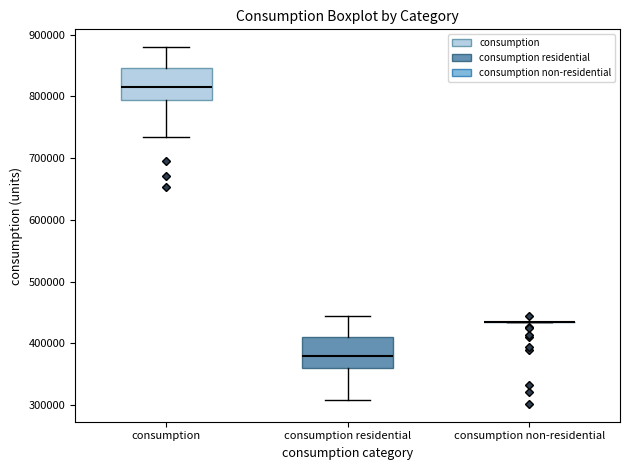

Reading left to right, read every box against the y-axis: the position of its median line, the range the box covers, and the ends of its whiskers. The values are not printed on the chart, so give them approximately, as read against the axis.

consumption: median 820000, box 790000 to 850000, whiskers 730000 to 880000
consumption residential: median 380000, box 360000 to 410000, whiskers 310000 to 440000
consumption non-residential: box collapsed to a line at 430000, whiskers 430000 to 430000